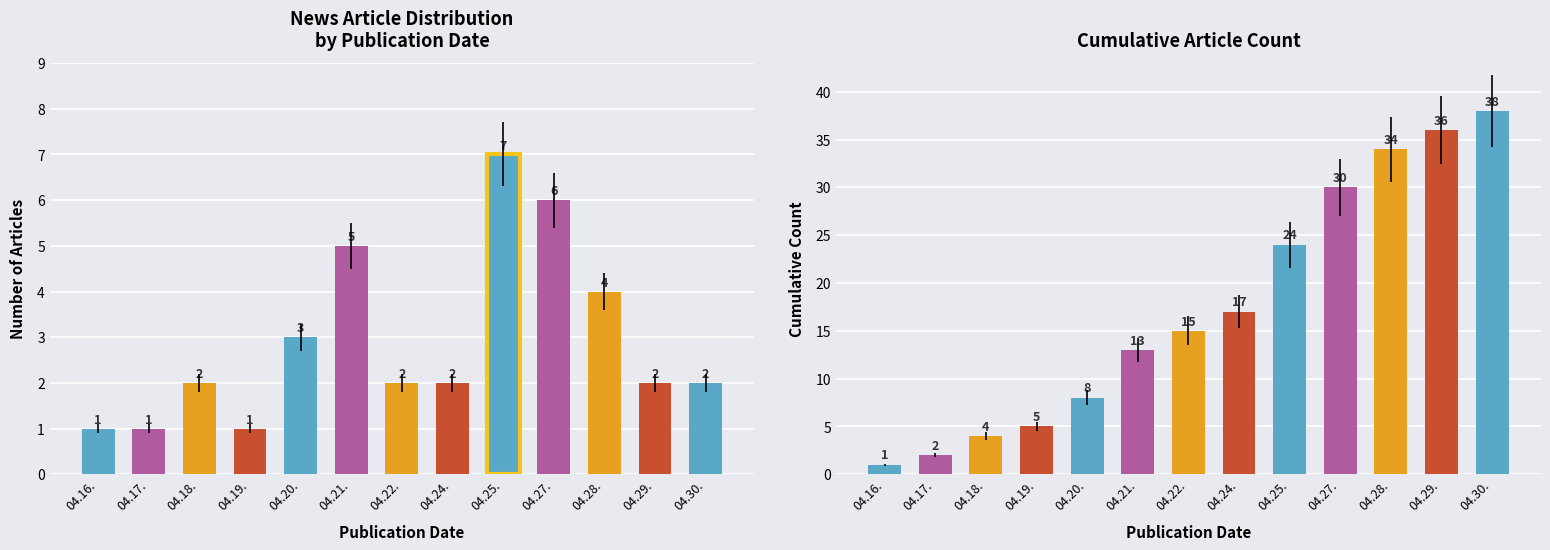

How many data points in Article Count are less than 2?

3